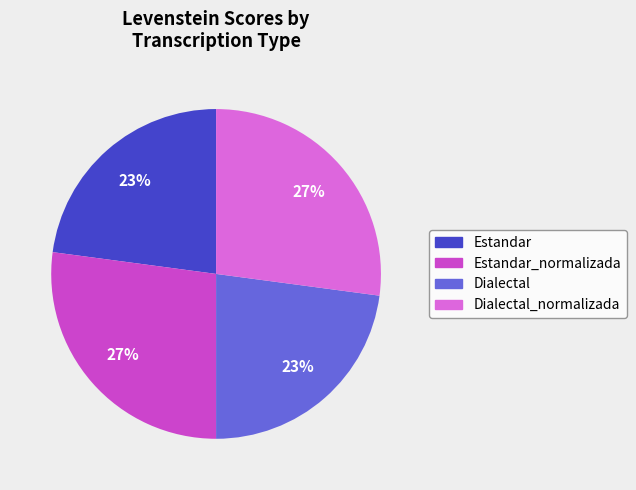

To the nearest percent, what is the difference between the largest and smallest slice percentages?

4%